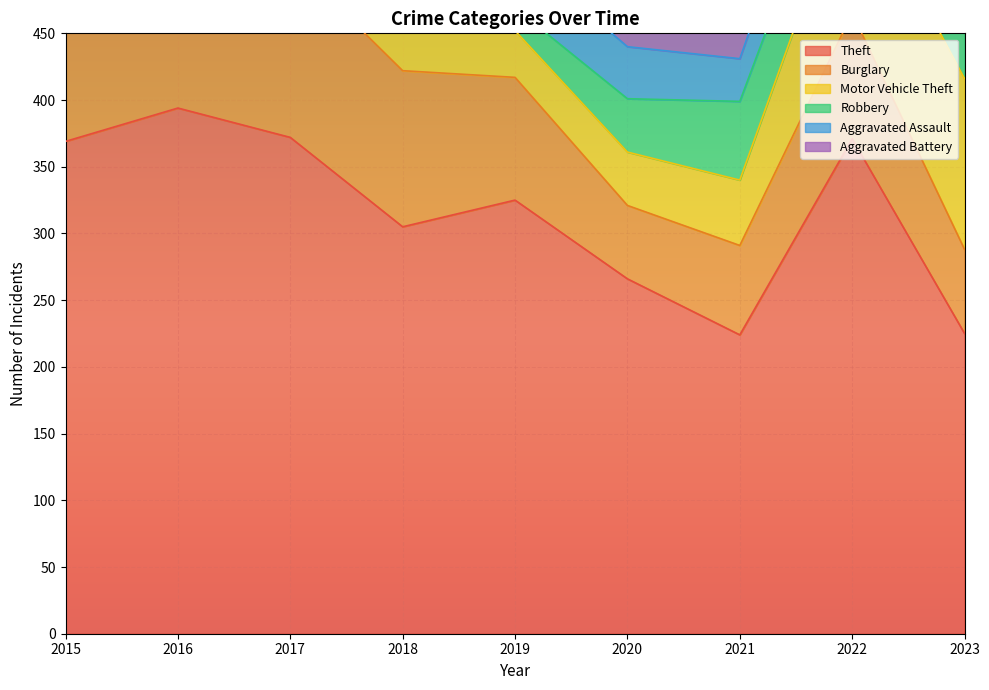

What is the total value across all series at 2019?

556